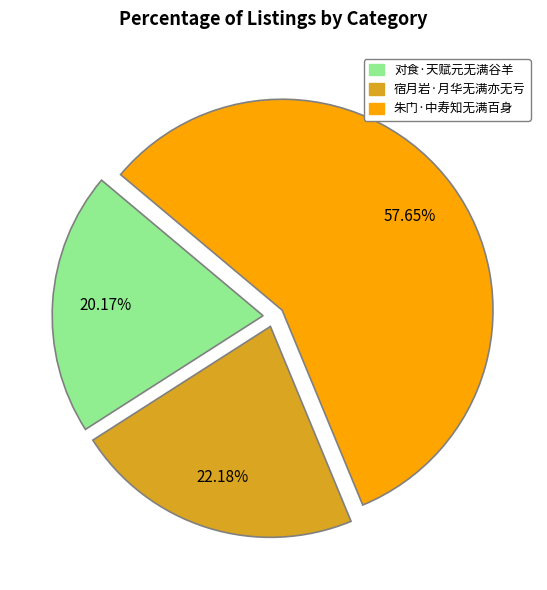

What is the total percentage of 对食·天赋元无满谷羊 and 朱门·中寿知无满百身?

77.8%